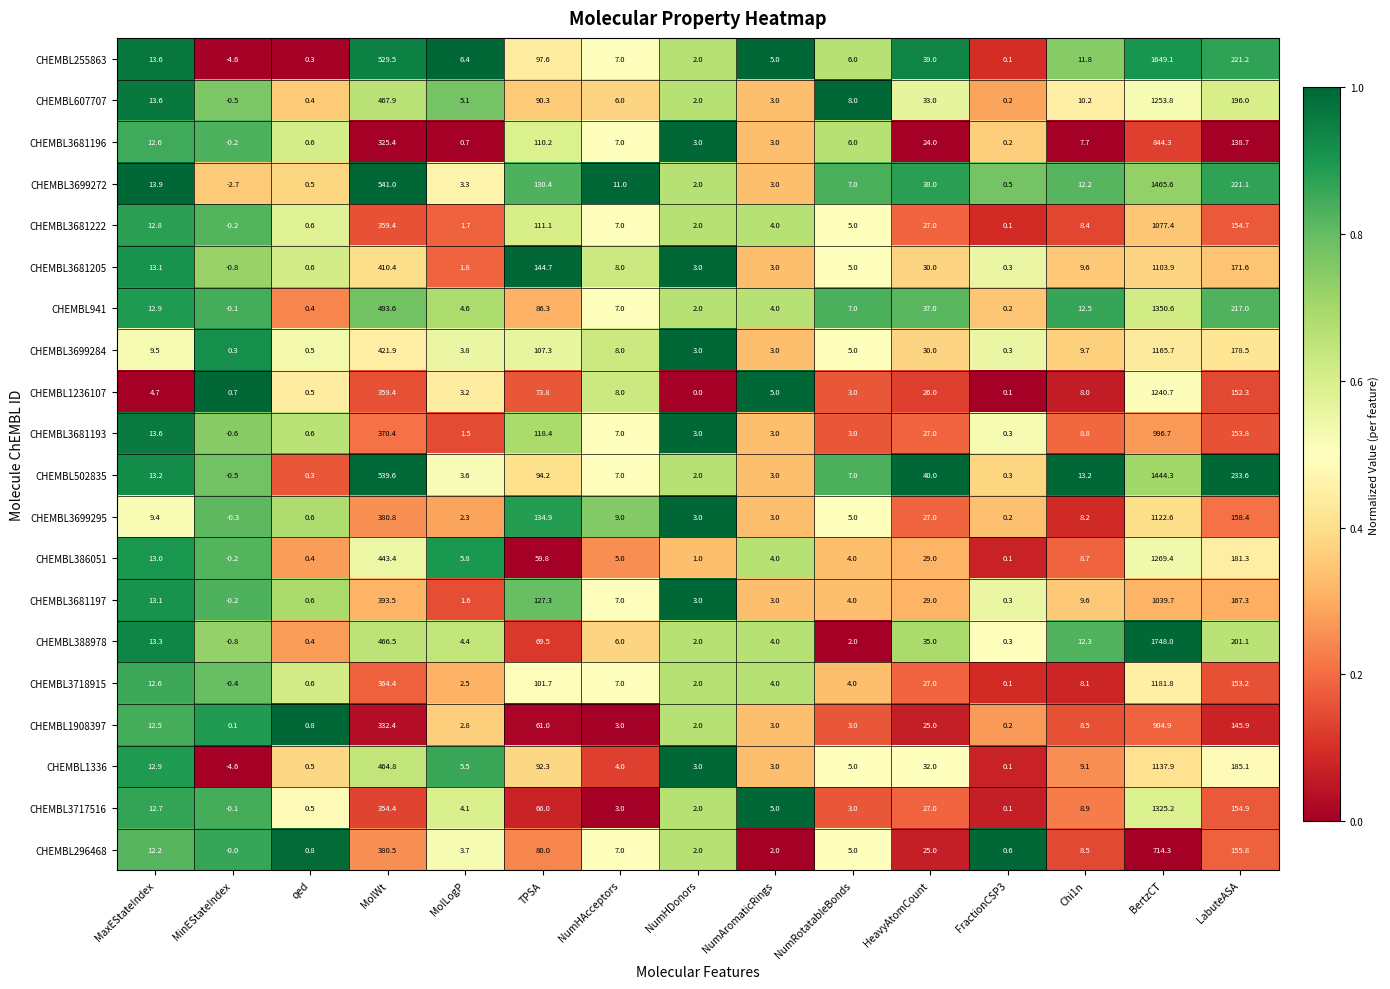

Which series has the largest range (max minus min)?

CHEMBL388978